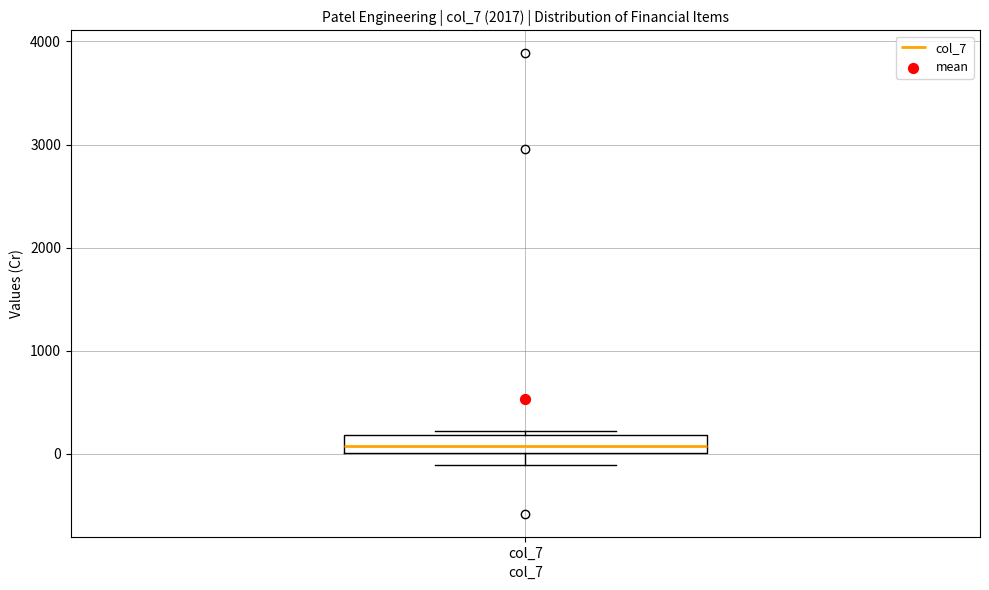

Transcribe this box plot: give where the median line is, the range the box spans, and where the two whiskers end, as read against the y-axis. The values are not printed on the chart, so give them approximately, as read against the axis.

median 100, box 0 to 200, whiskers -100 to 200 (just above the box's upper edge)